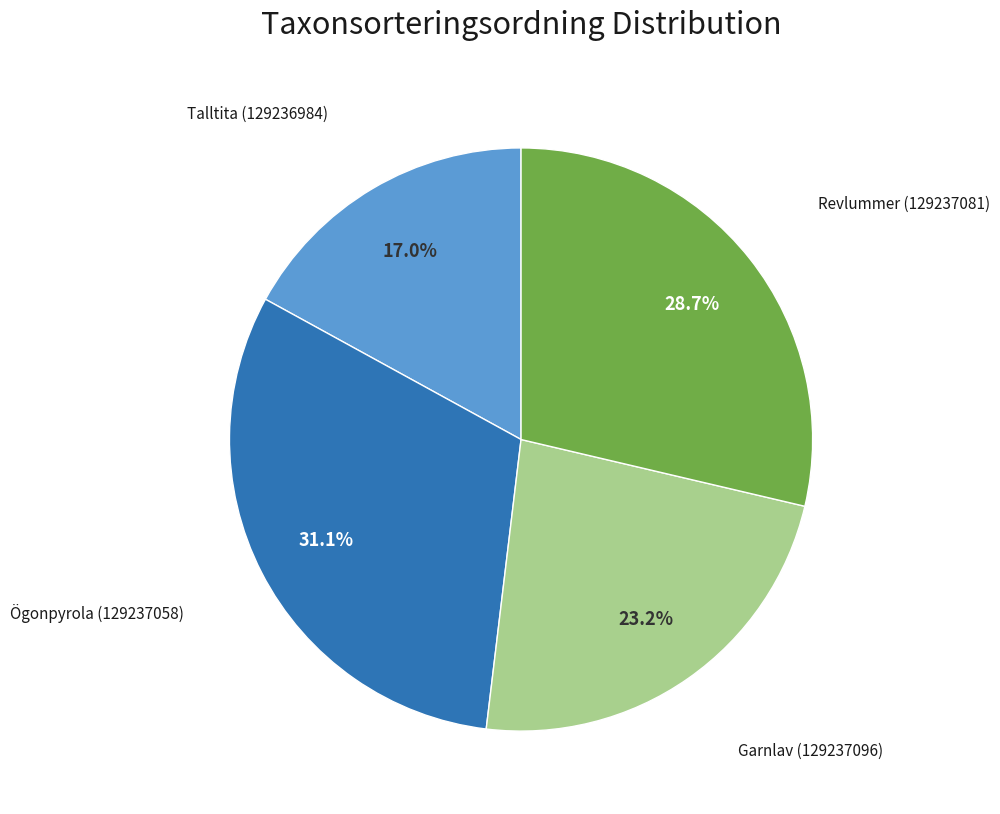

Does any single category account for the majority?

No